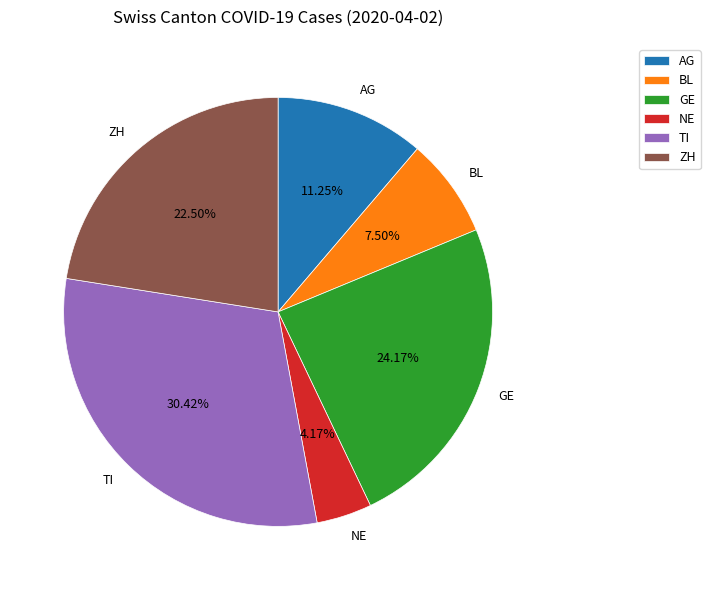

Rank the categories by value from lowest to highest.

NE, BL, AG, ZH, GE, TI